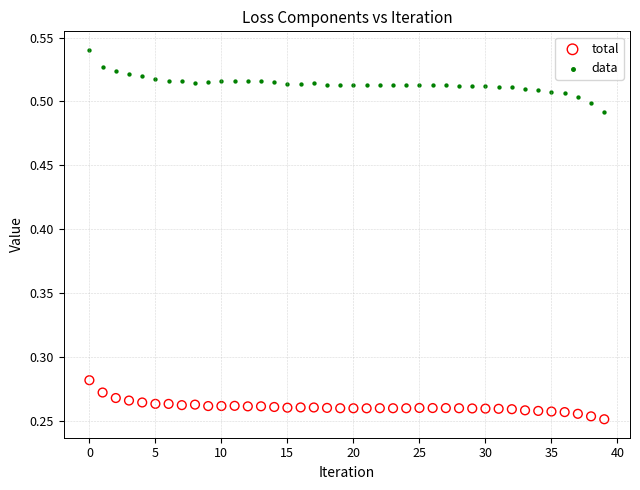

Which series has the widest spread of Y values?

data